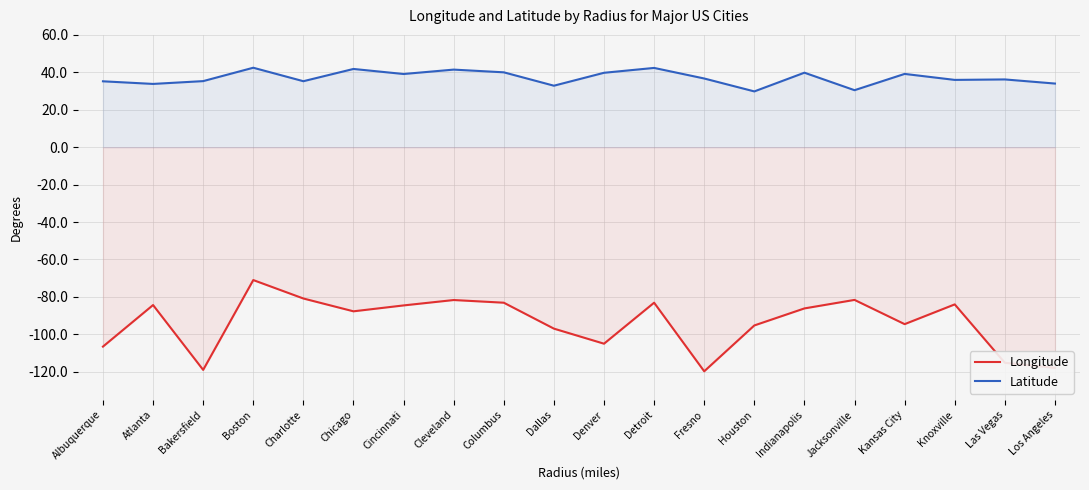

What is the value of the Latitude point at the 11th from the left?

39.8